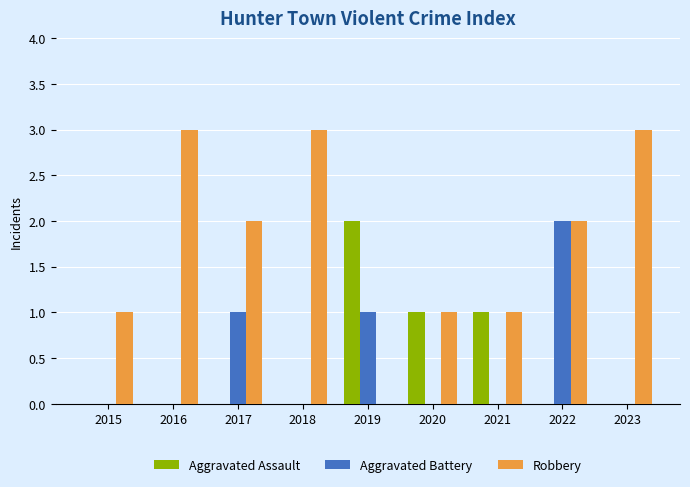

How many groups of bars are there?

9